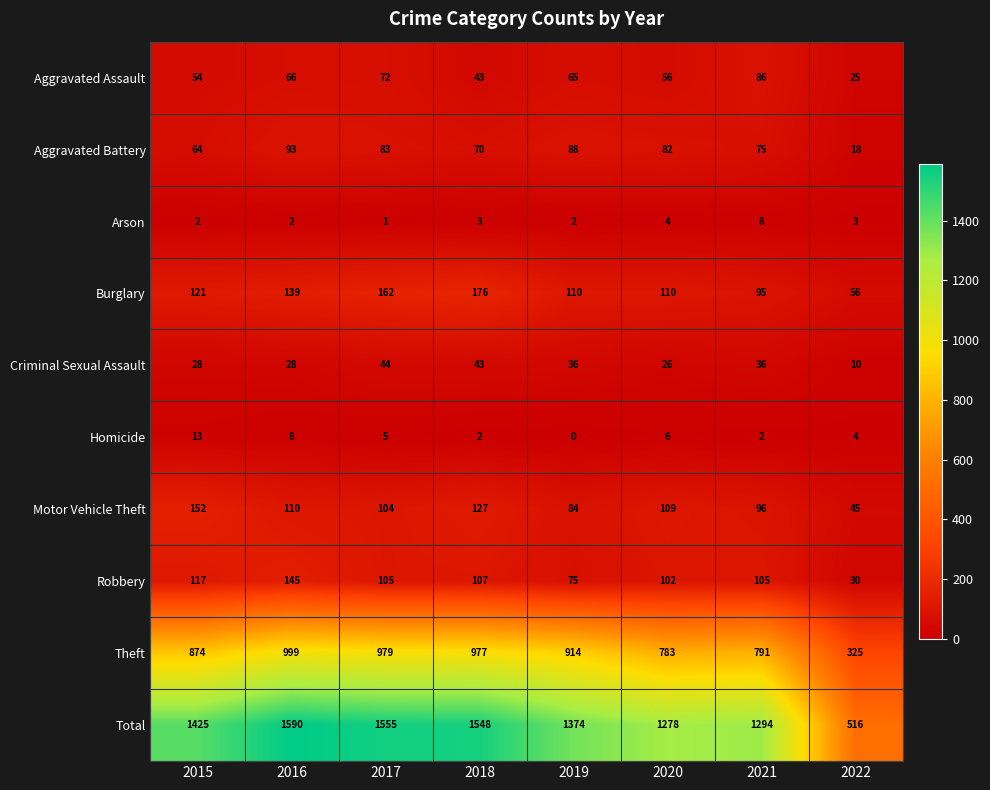

At which category is the sum across all series the highest?

2016